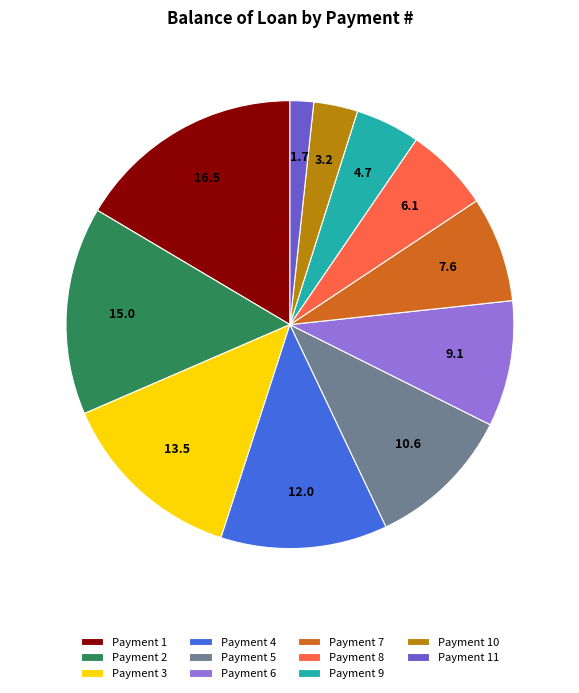

How many segments does this pie chart have?

11